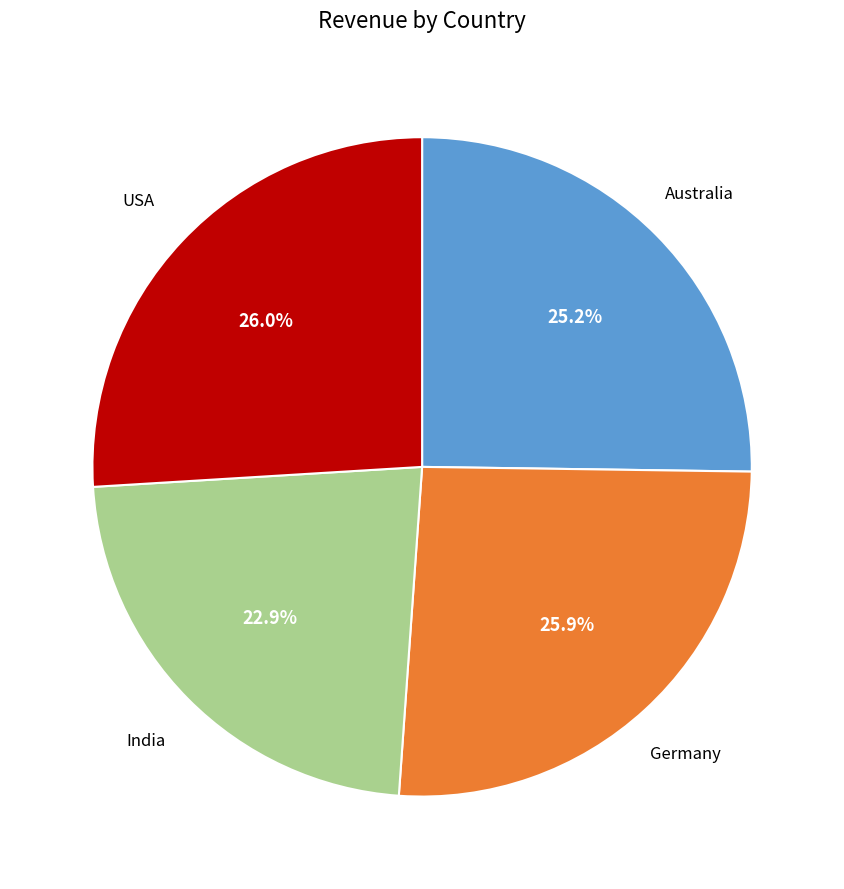

How many segments does this pie chart have?

4